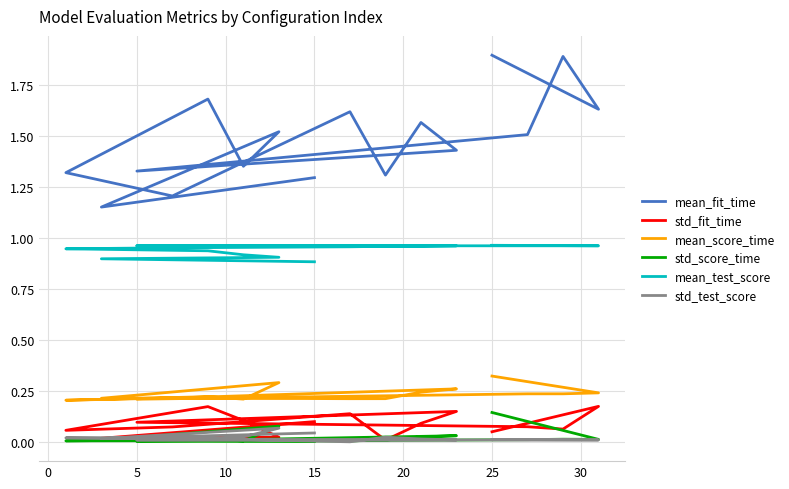

How many lines are shown in the chart?

6